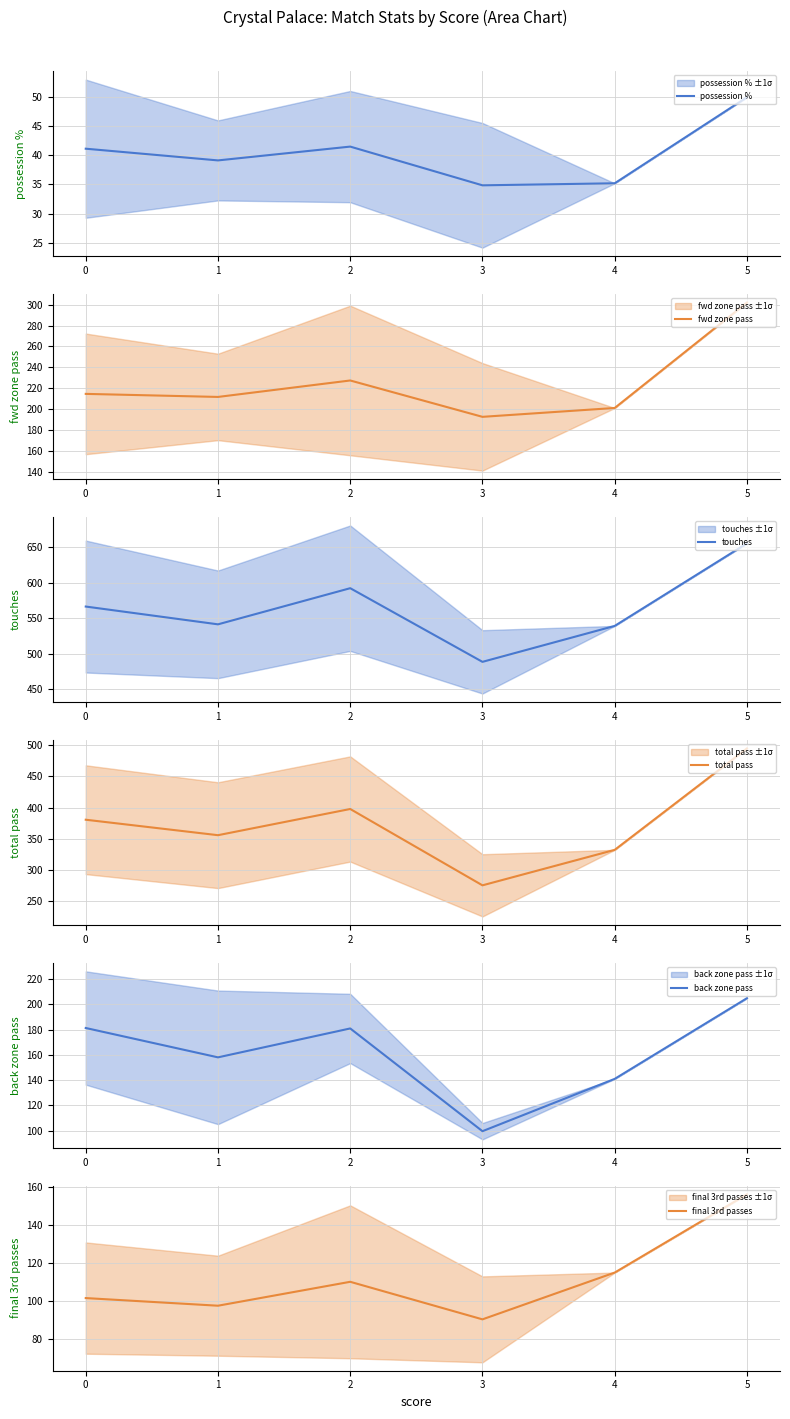

List the series in order of their peak value, lowest first.

possession %, final 3rd passes, back zone pass, fwd zone pass, total pass, touches